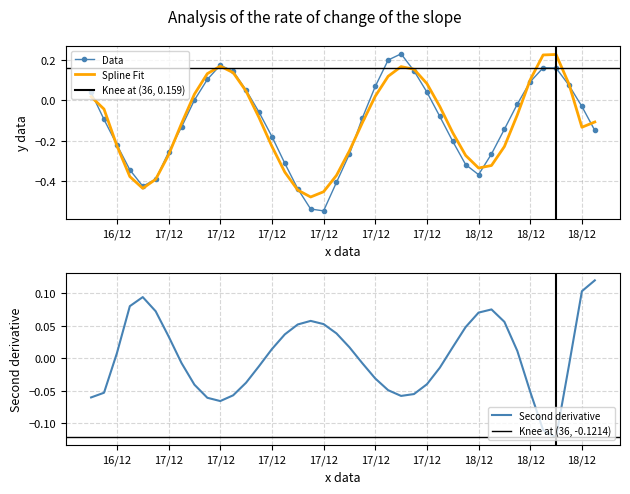

What is the difference between the second highest and second lowest values?

0.7